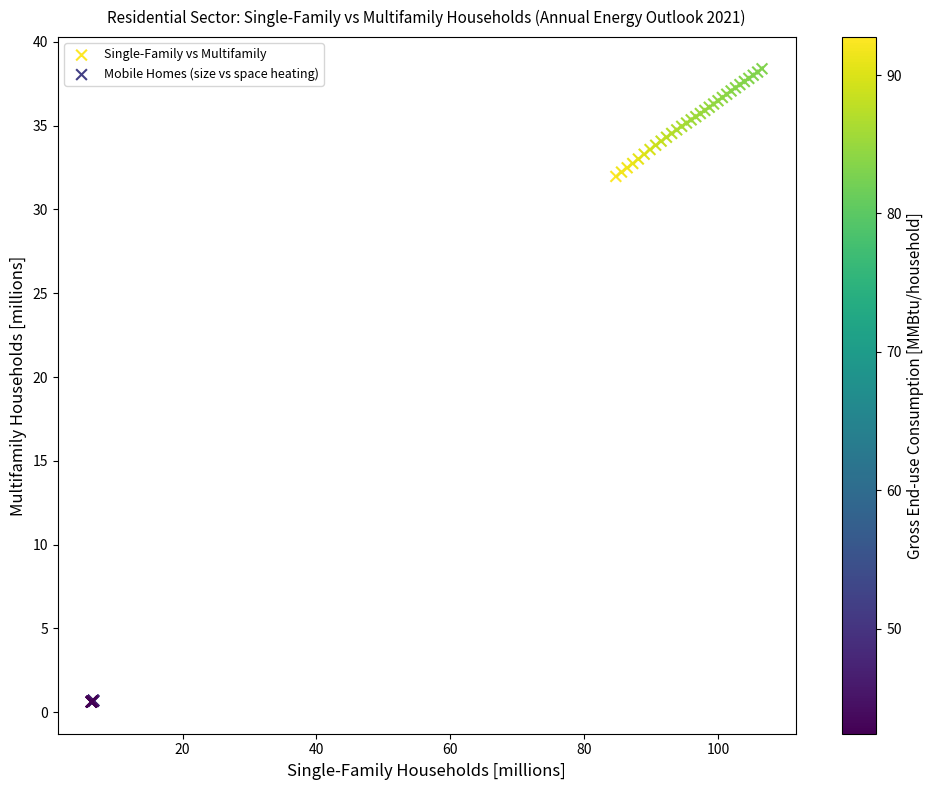

Which series contains the lowest Y value?

Mobile Homes (size vs space heating)